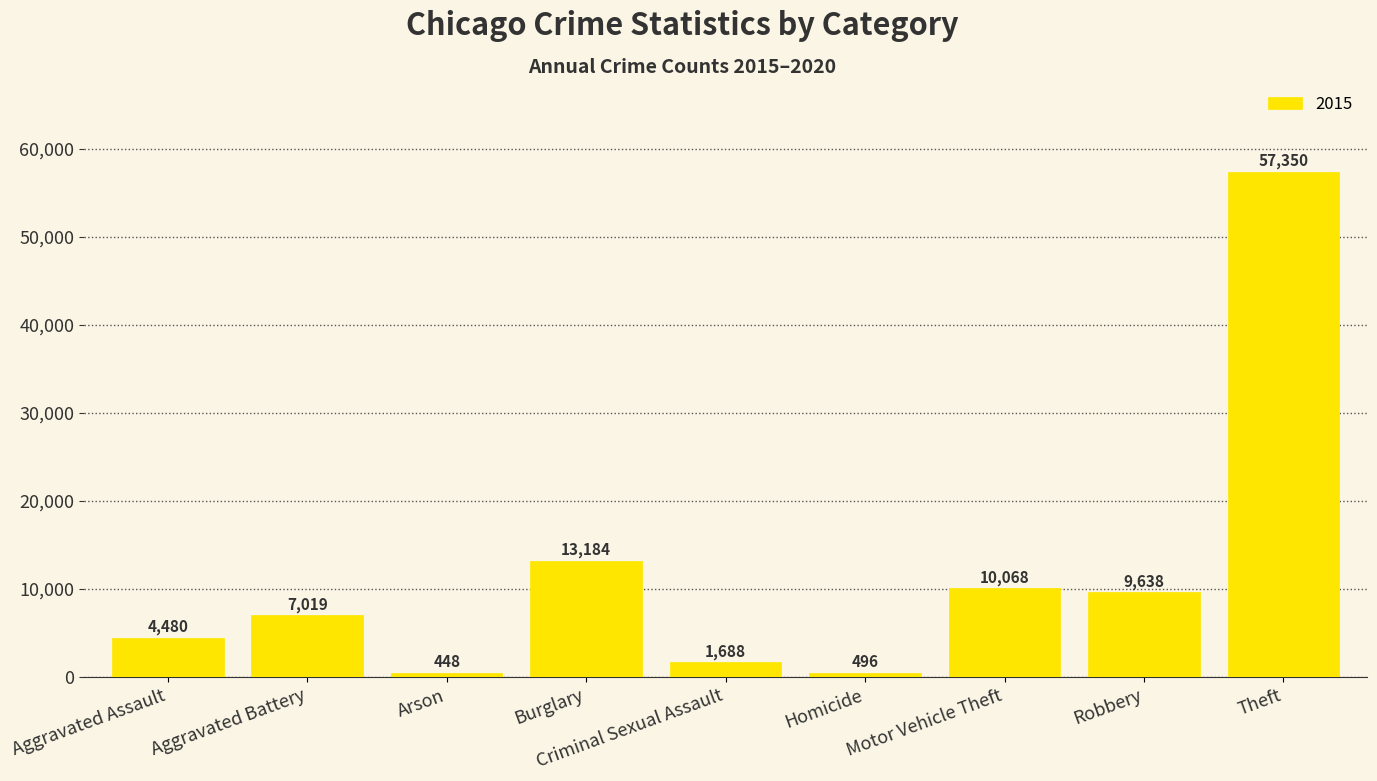

What is the label of the 5th bar from the left?

Criminal Sexual Assault